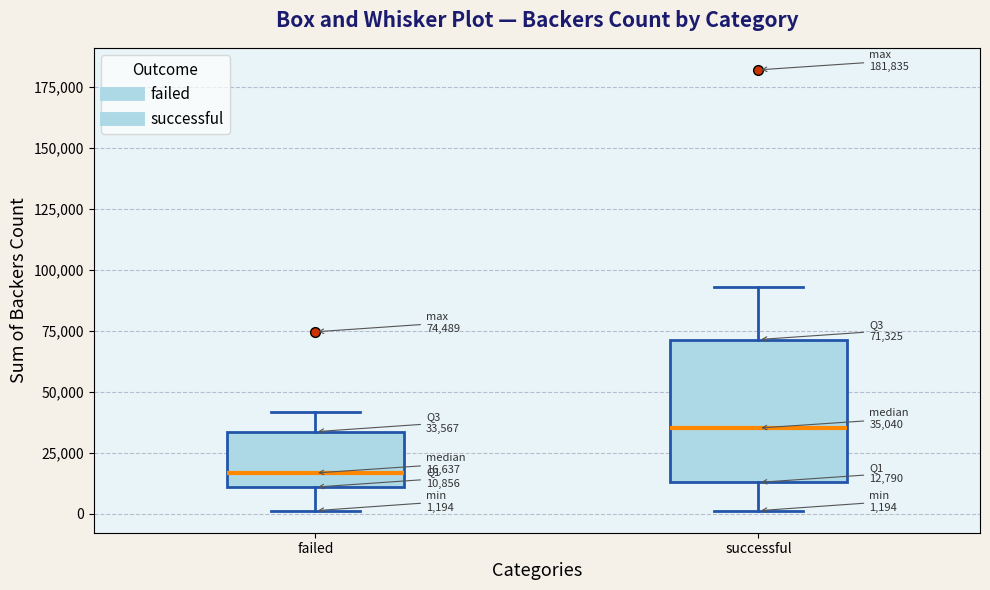

Which box's median line is the lowest?

failed